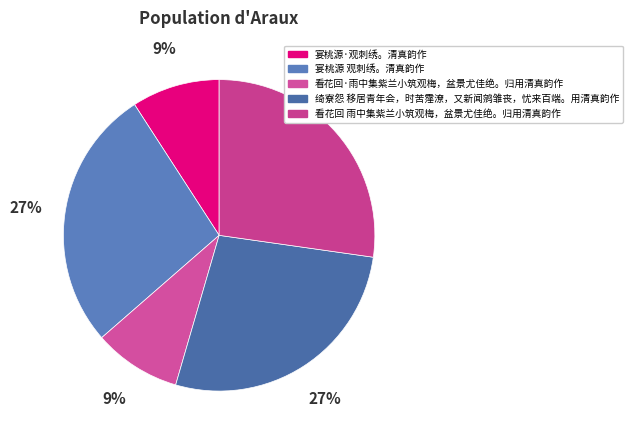

Is 看花回·雨中集紫兰小筑观梅，盆景尤佳绝。归用清真韵作 the majority of the pie?

No